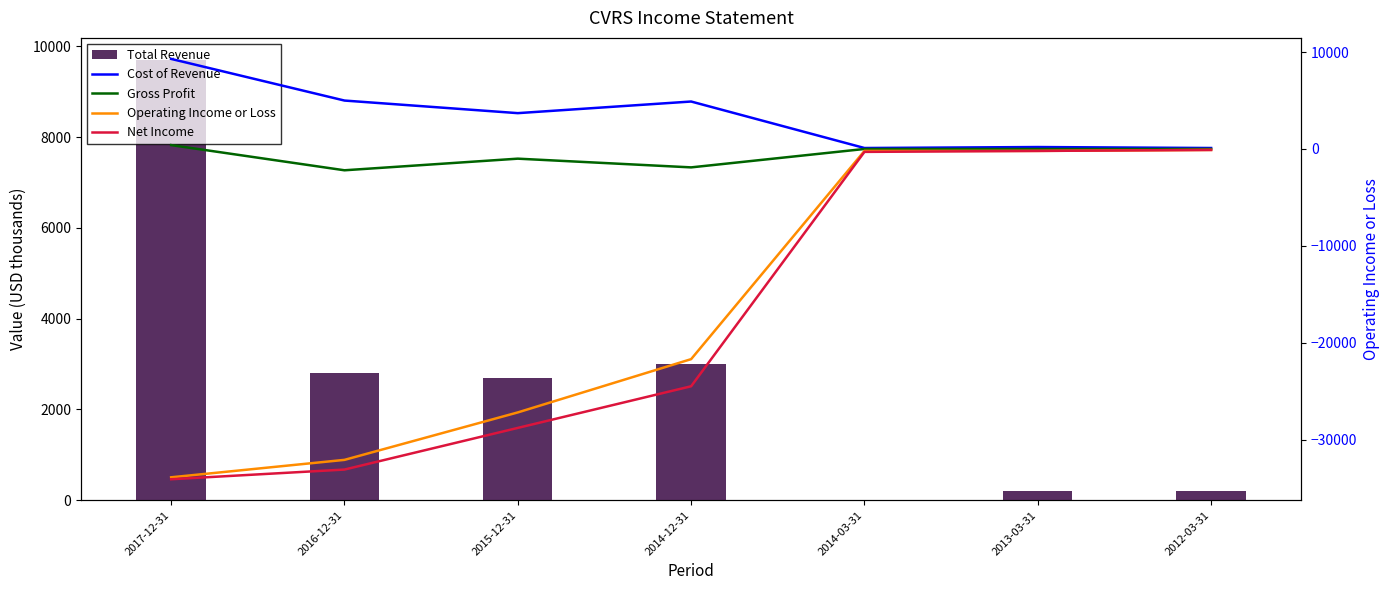

Which series has the widest spread of values?

Net Income